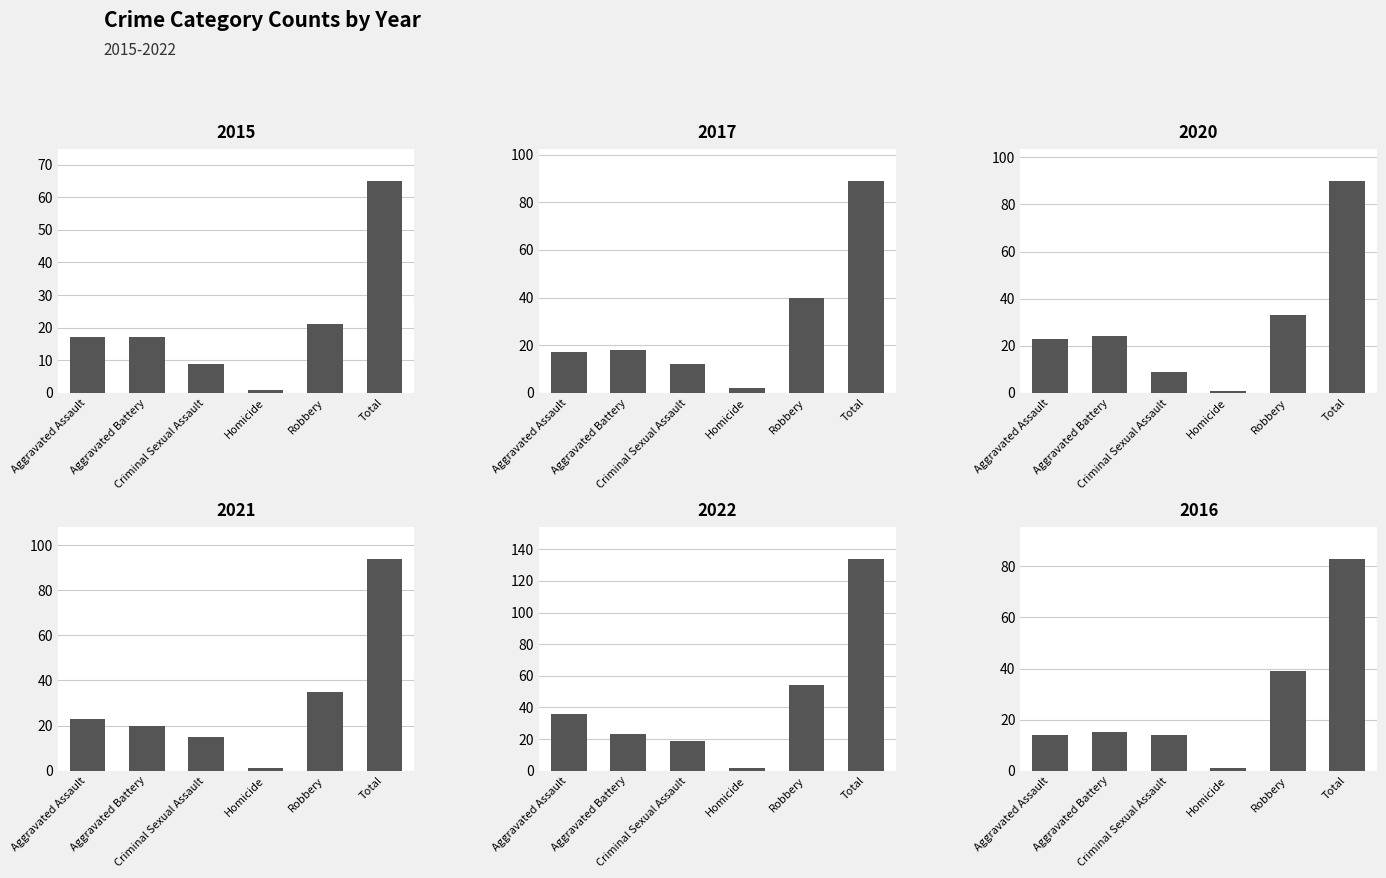

How many values in the 2017 series are below 18?

3